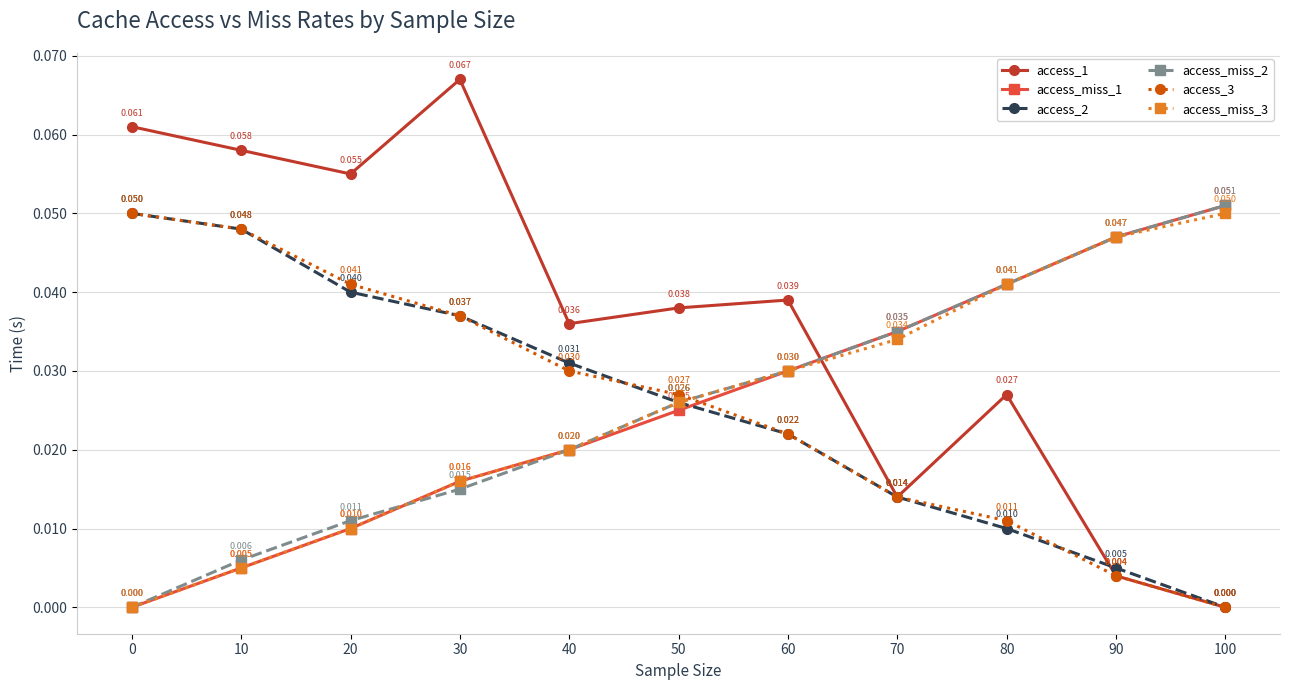

How many positive values does the access_3 series have?

10